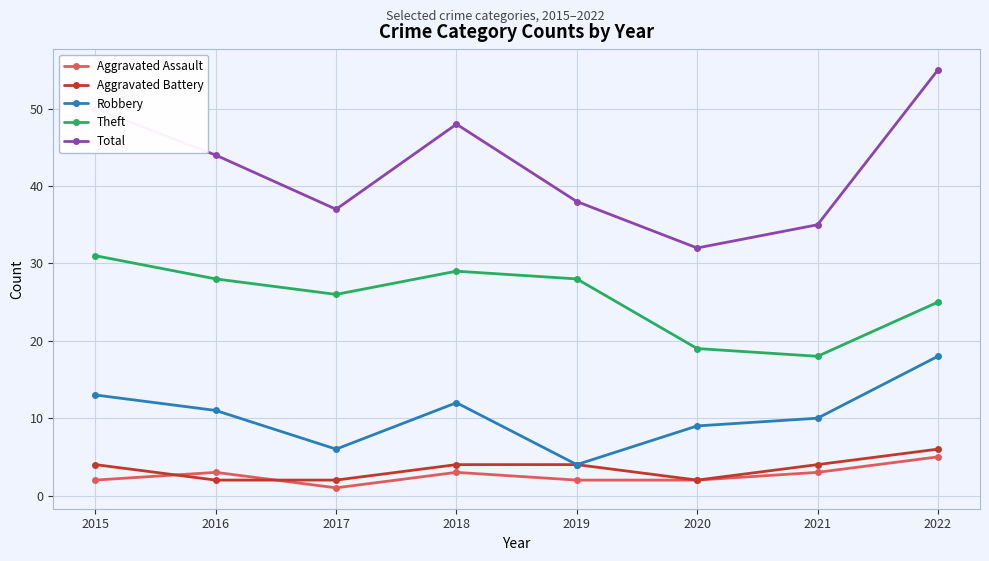

In Theft, how many points are lower than both neighbors (excluding endpoints)?

2